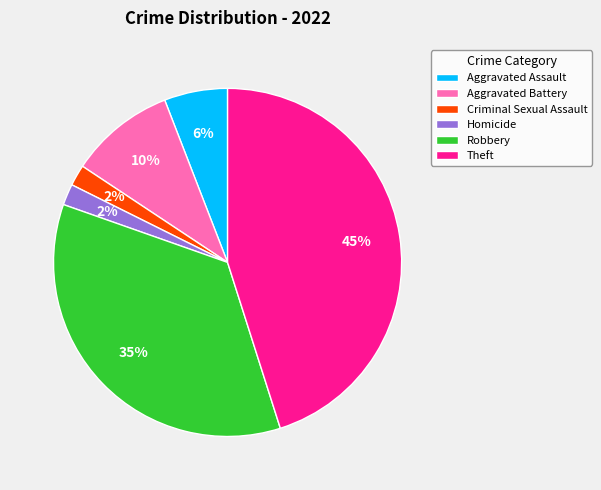

Is there any slice that represents more than half of the pie?

No